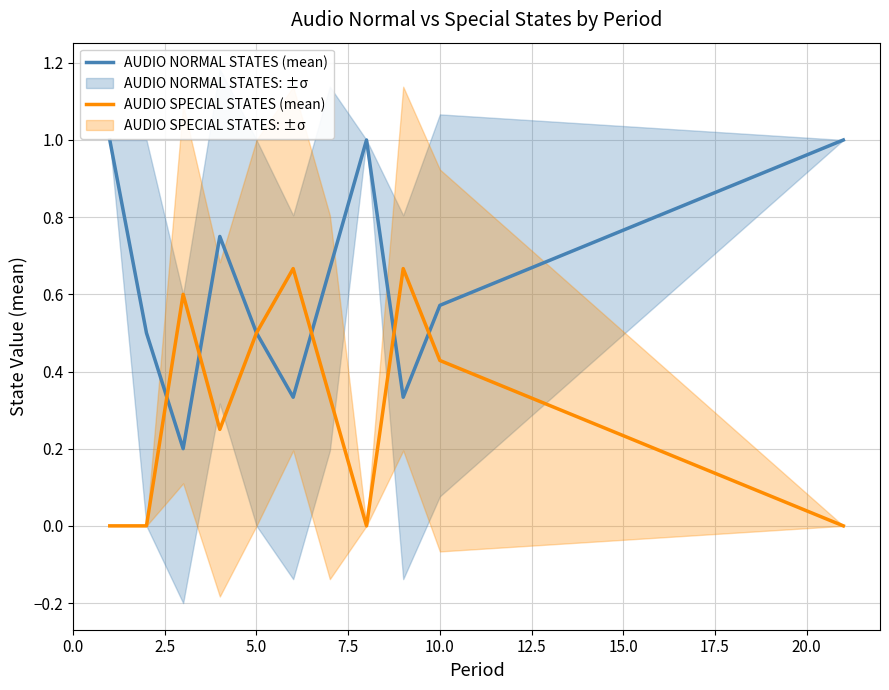

In AUDIO NORMAL STATES (mean), how many points are lower than both neighbors (excluding endpoints)?

3